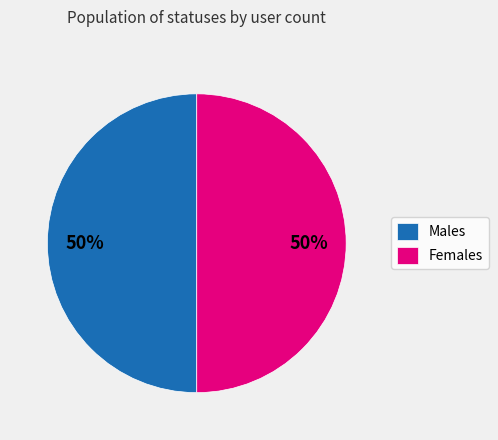

How many slices are in this pie chart?

2